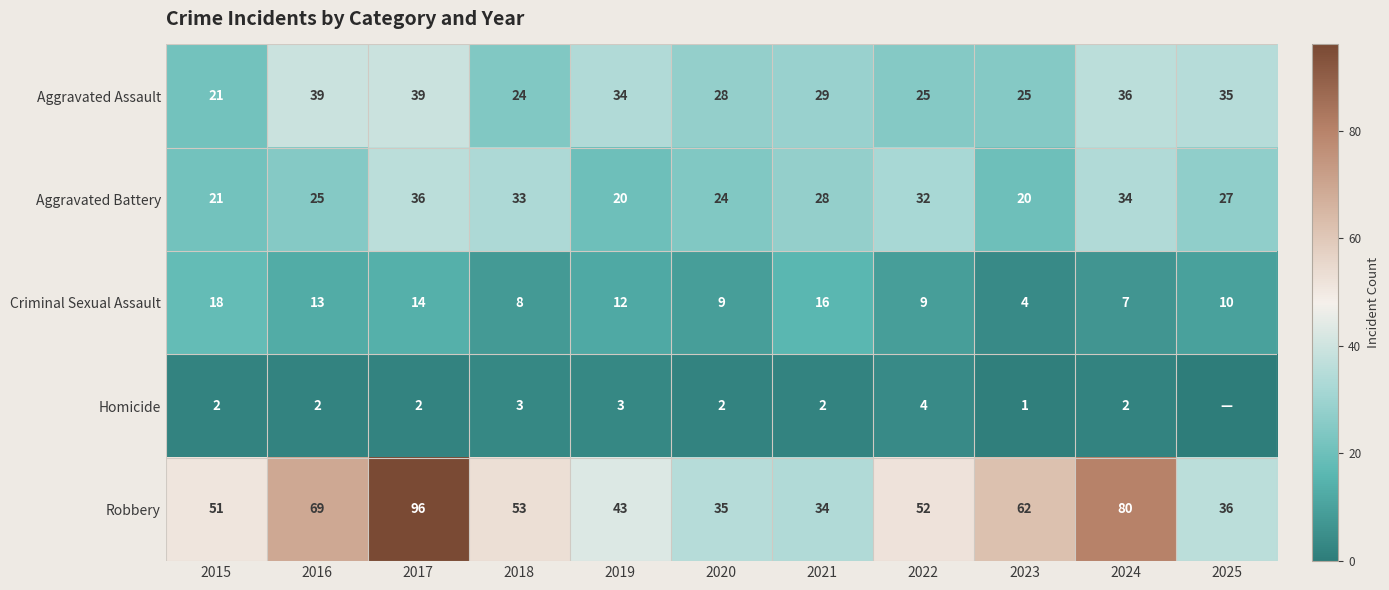

What is the difference between the Aggravated Assault values at 2024 and 2016?

3